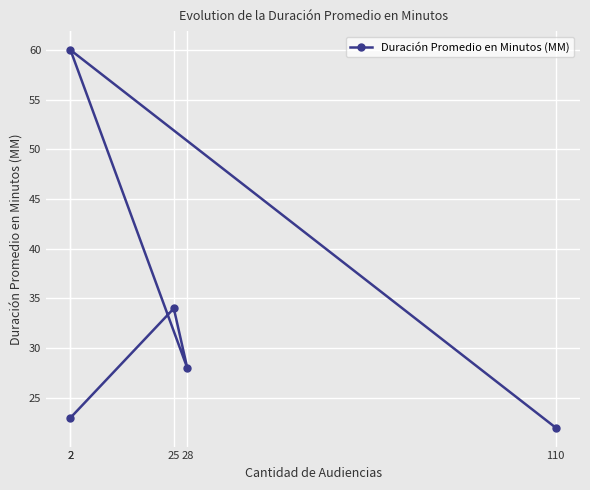

How many data points are less than 28?

2